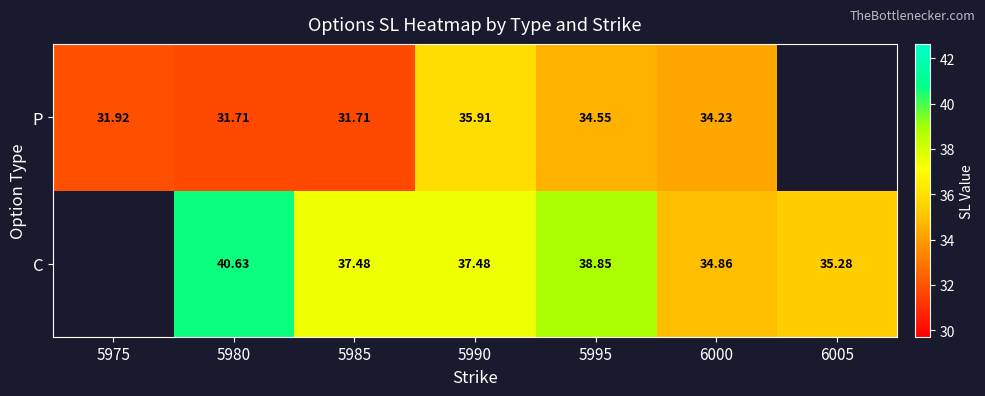

At 5980, list the series in order from largest to smallest.

C, P